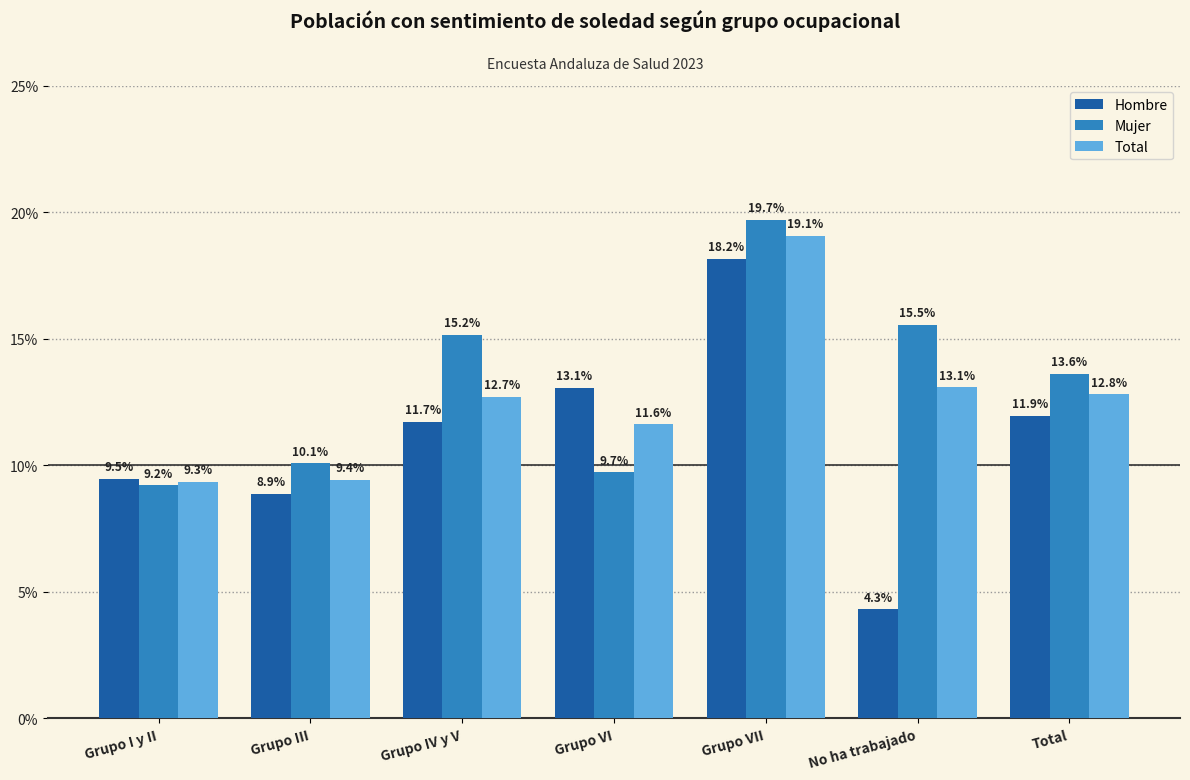

List the series in order of their overall mean, lowest first.

Hombre, Total, Mujer